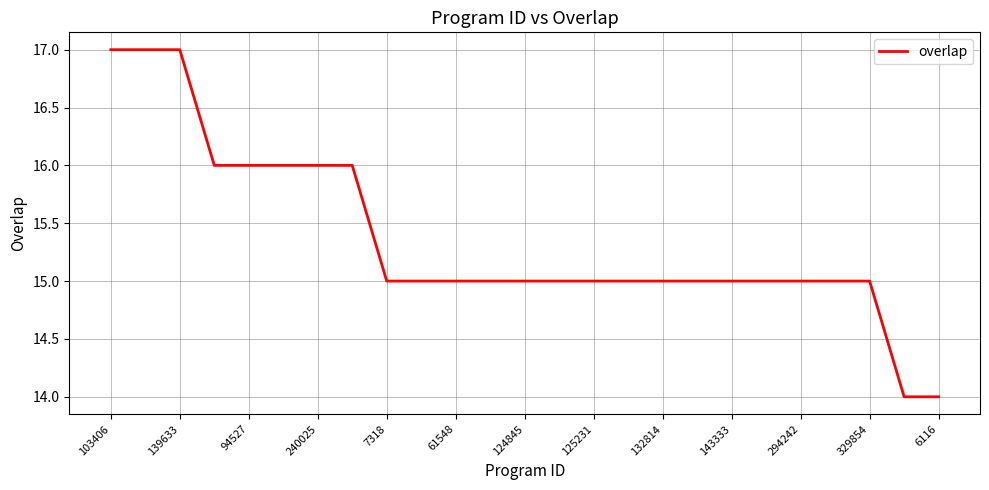

What is the maximum value shown in the chart?

17